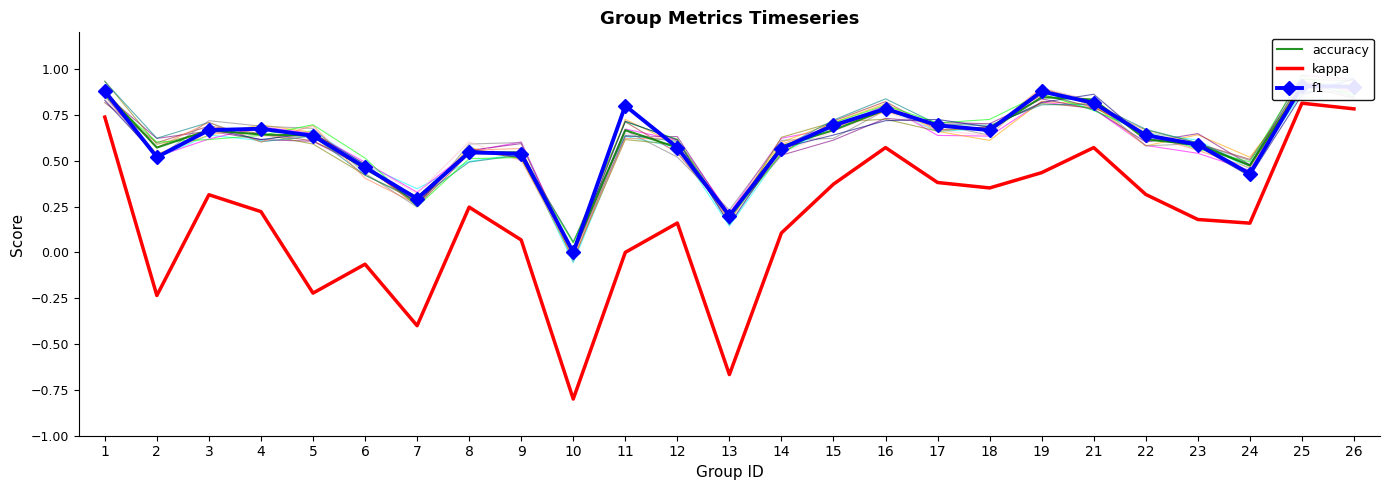

True or false: kappa and f1 intersect in this chart.

False